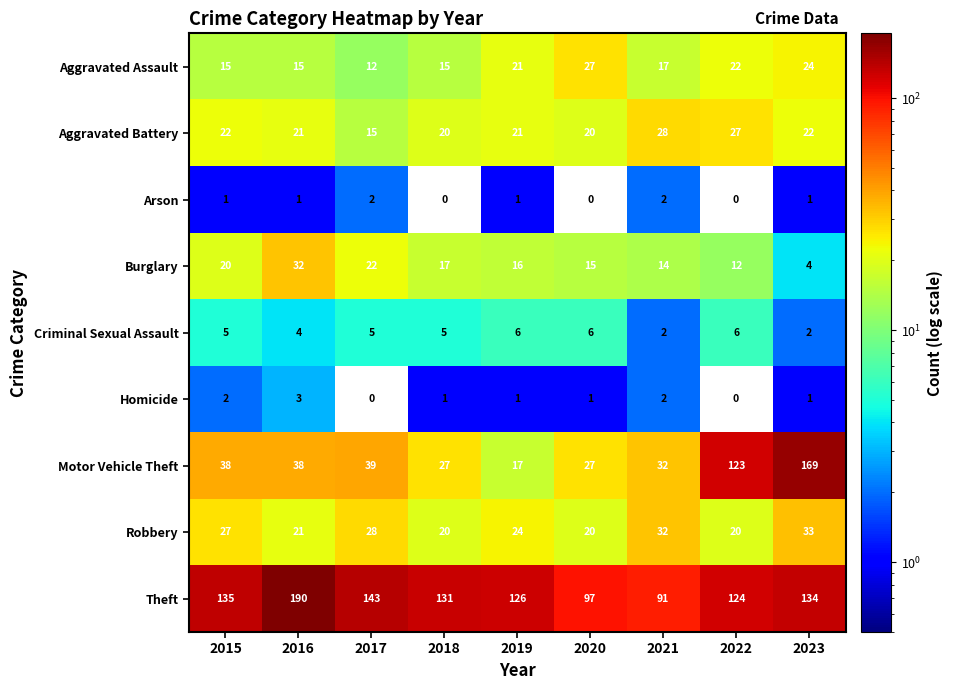

How many positive values does the Arson series have?

6